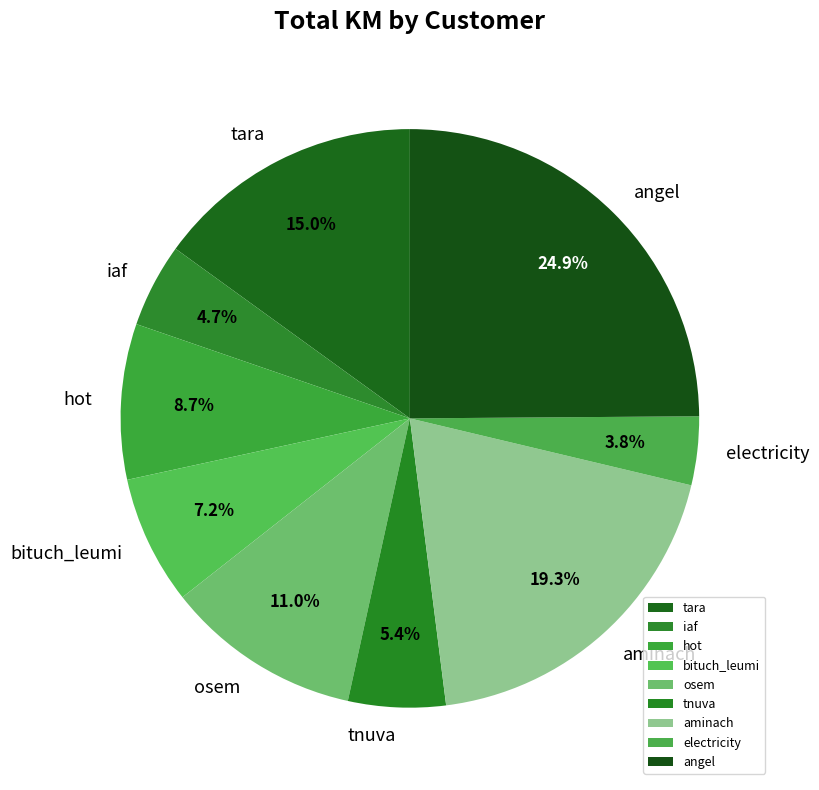

To the nearest percent, what is the combined percentage of hot and tnuva?

14%